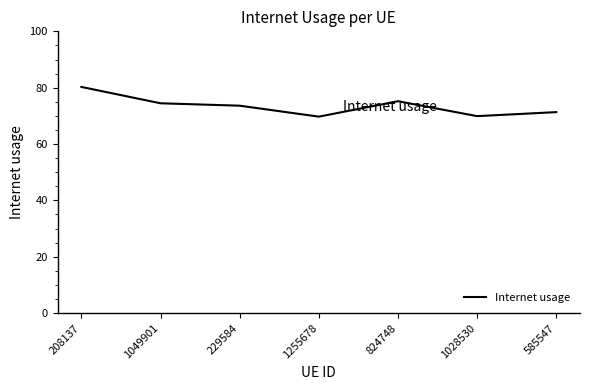

Does the chart have visible grid lines?

No